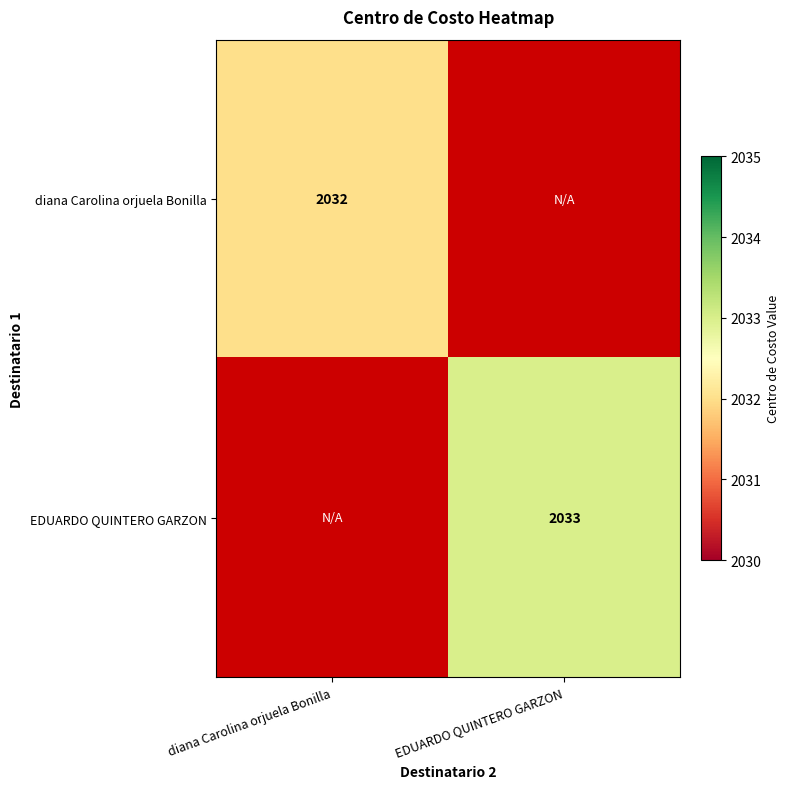

What is the minimum value shown in the chart?

2032.0